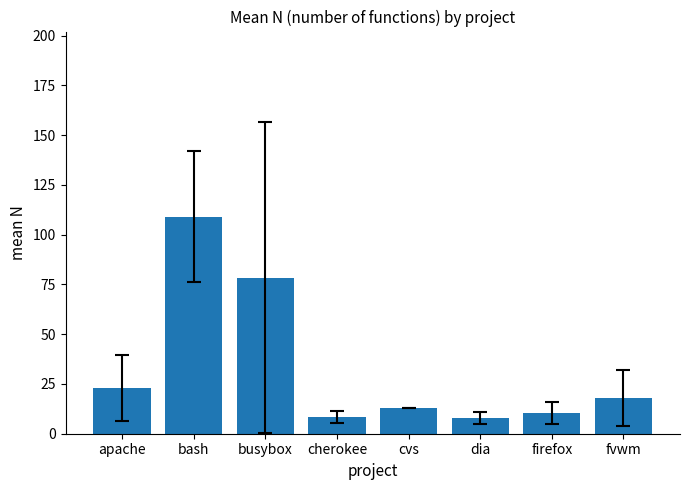

What is the greatest value displayed?

109.0